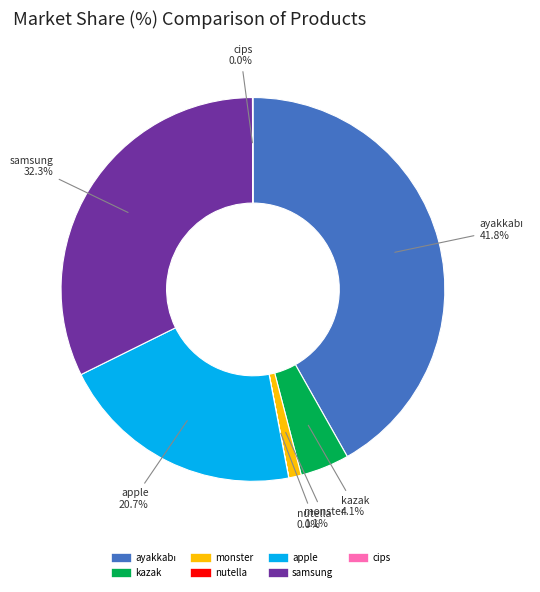

Which has a higher value, samsung or apple?

samsung